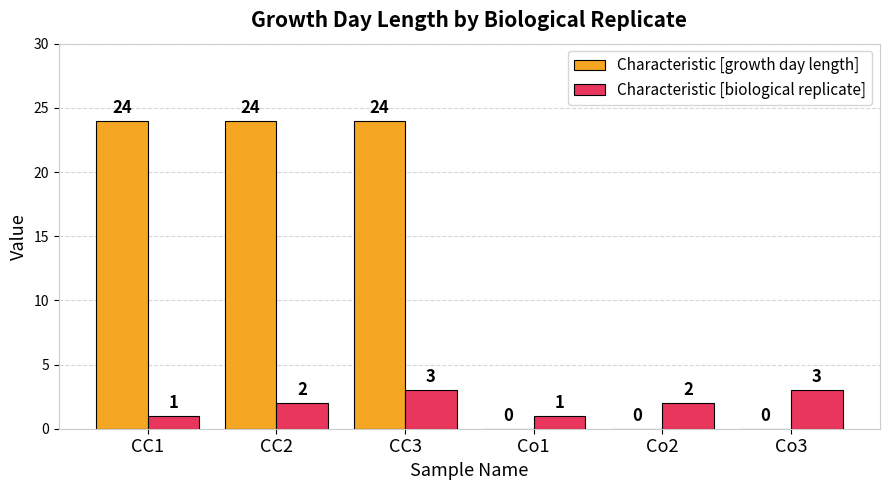

Which series has the largest total across all categories?

Characteristic [growth day length]